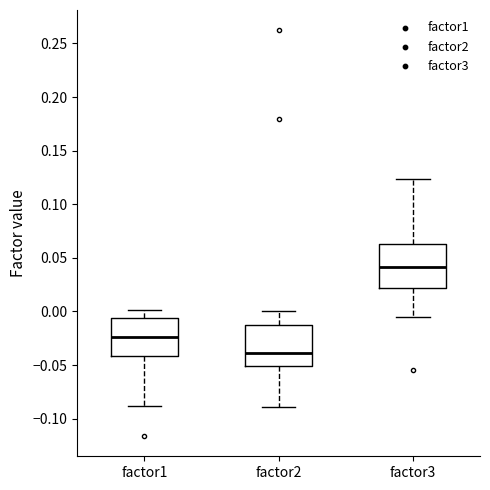

Reading left to right, transcribe this box plot: for each box, give where its median line is, the range the box spans, and where its two whiskers end, as read against the y-axis. The values are not printed on the chart, so give them approximately, as read against the axis.

factor1: median -0.025, box -0.040 to -0.005, whiskers -0.090 to 0.000
factor2: median -0.040, box -0.050 to -0.010, whiskers -0.090 to 0.000
factor3: median 0.040, box 0.020 to 0.065, whiskers -0.005 to 0.125